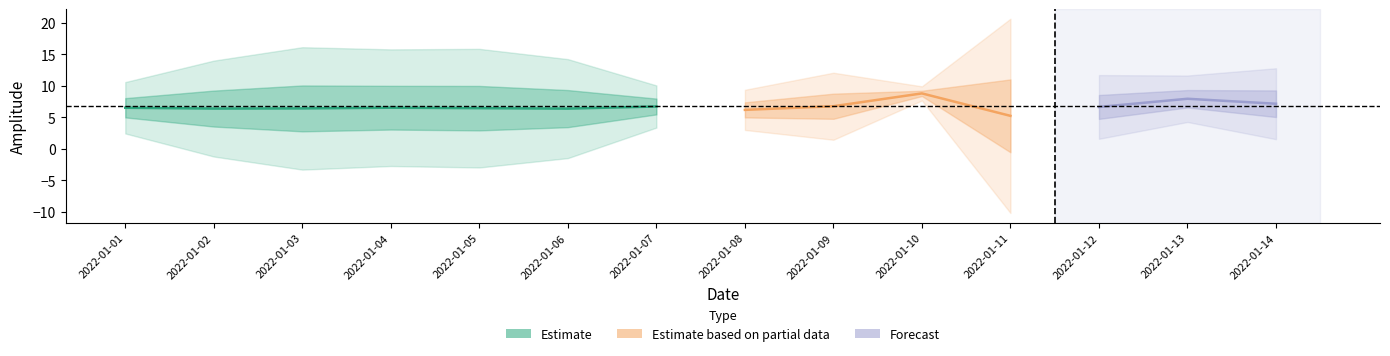

In q_amplitude, how many points are lower than both neighbors (excluding endpoints)?

4